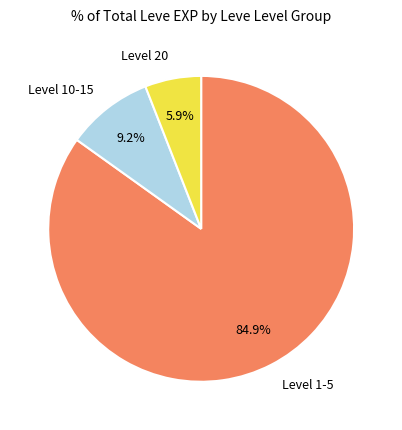

To the nearest percent, what is the difference between the largest and smallest slice percentages?

79%